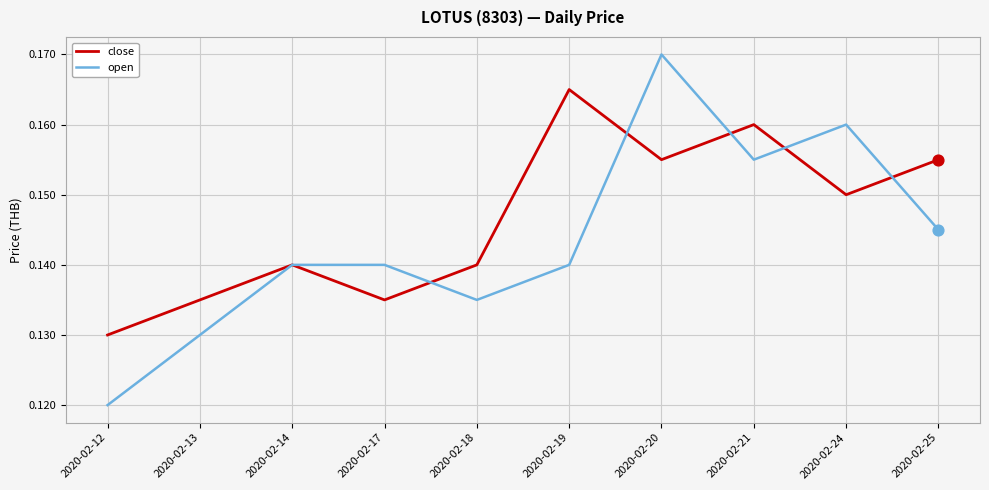

Which series has the largest range (max minus min)?

open